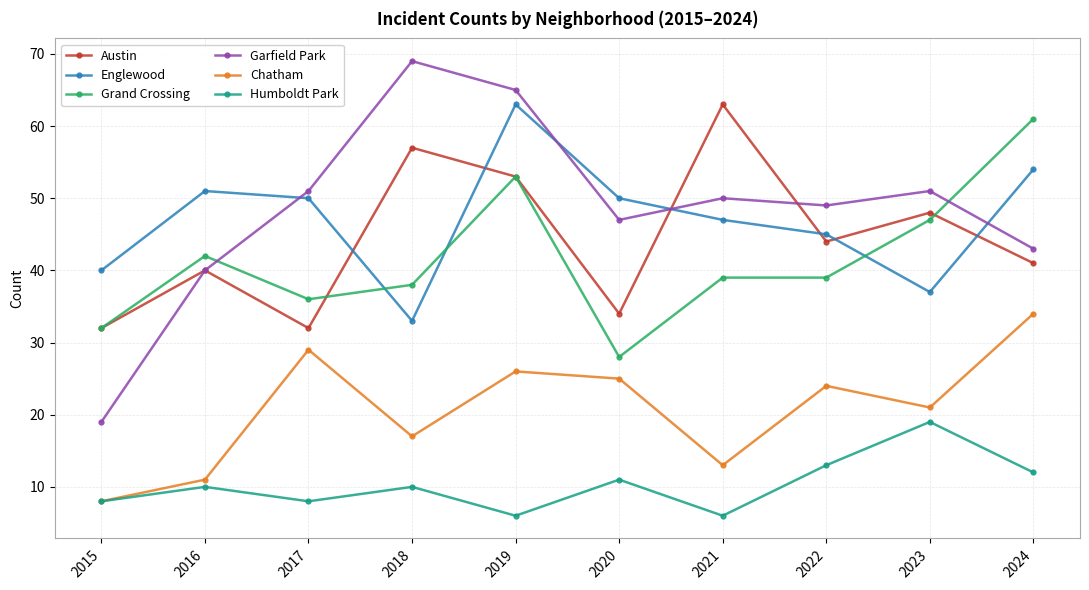

Read the Chatham value at 2019.

26